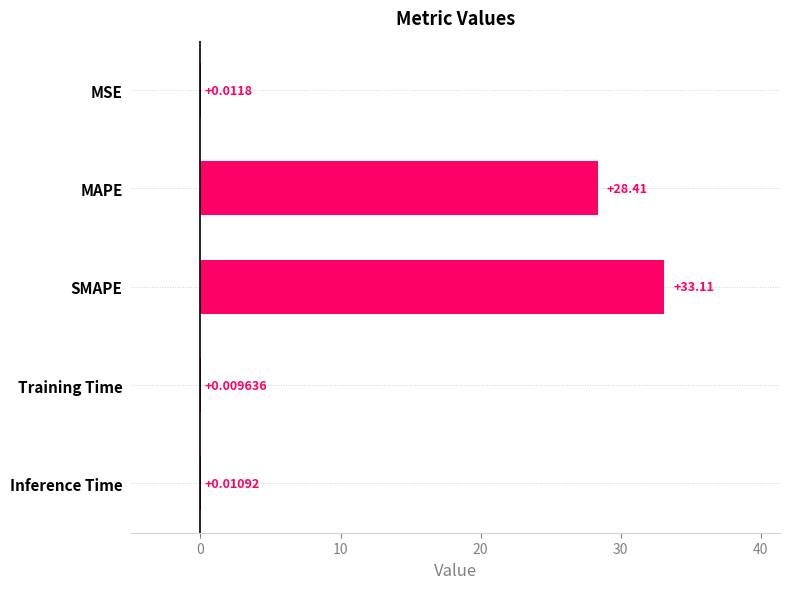

What is the change in value from MAPE to Training Time?

-28.4